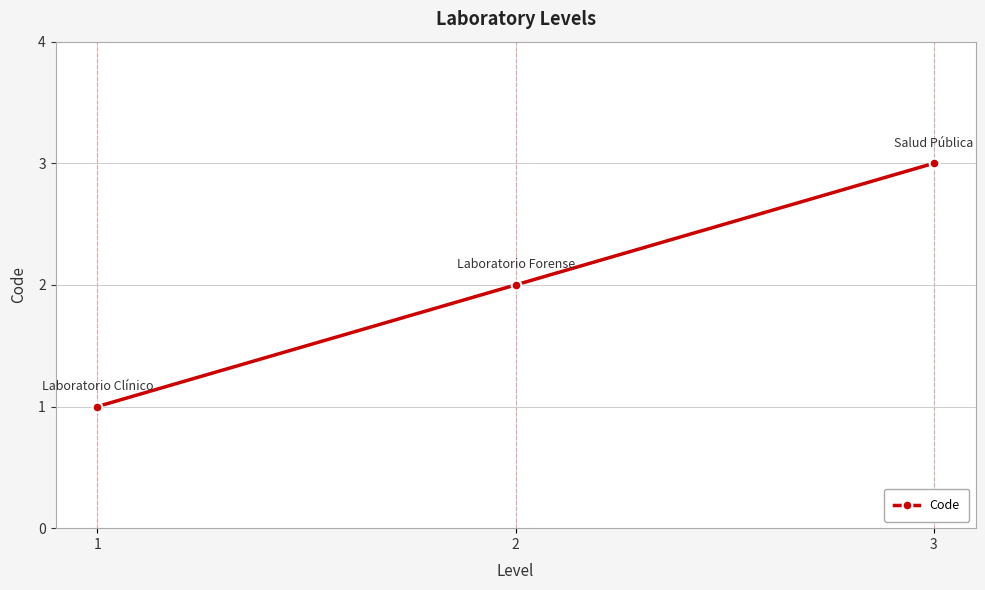

What is the maximum value shown in the chart?

3